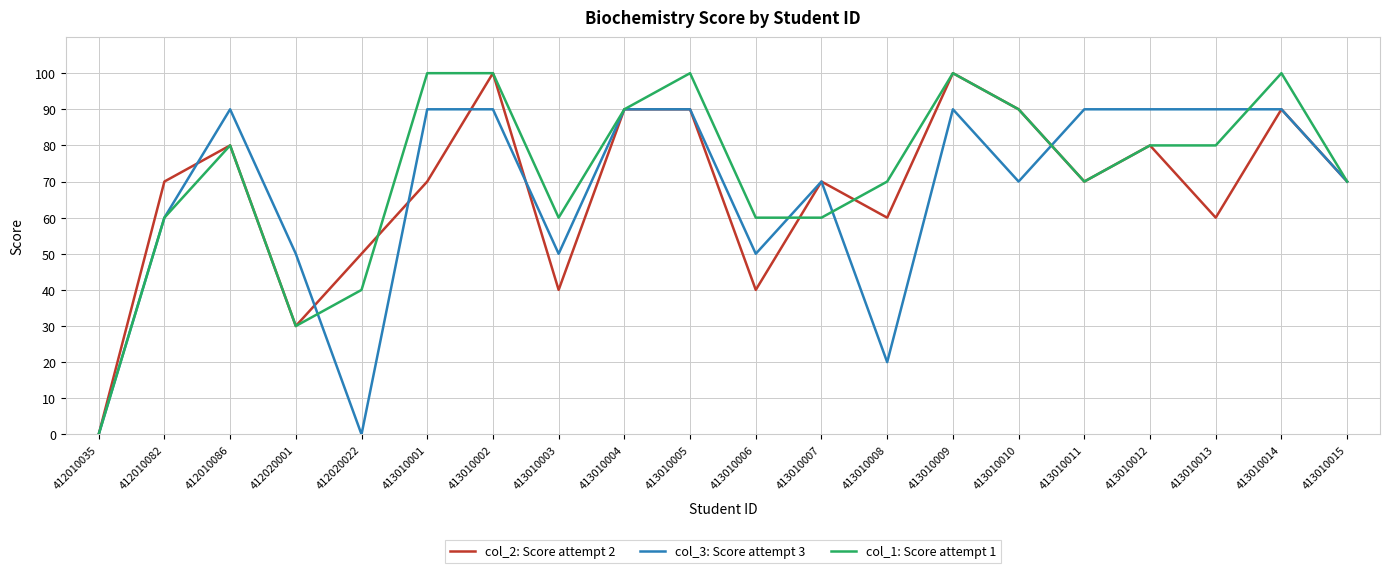

The value of col_3: Score attempt 3 at 413010011 is 90. True or false?

True